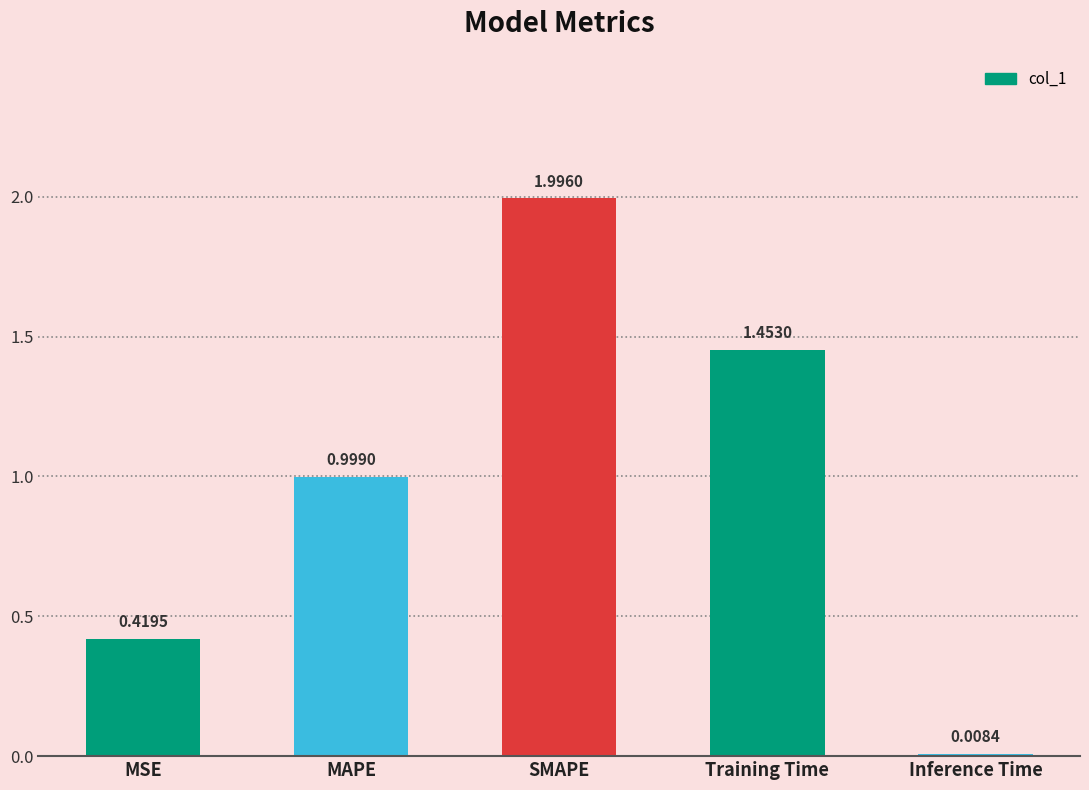

How many bars are there in total?

5